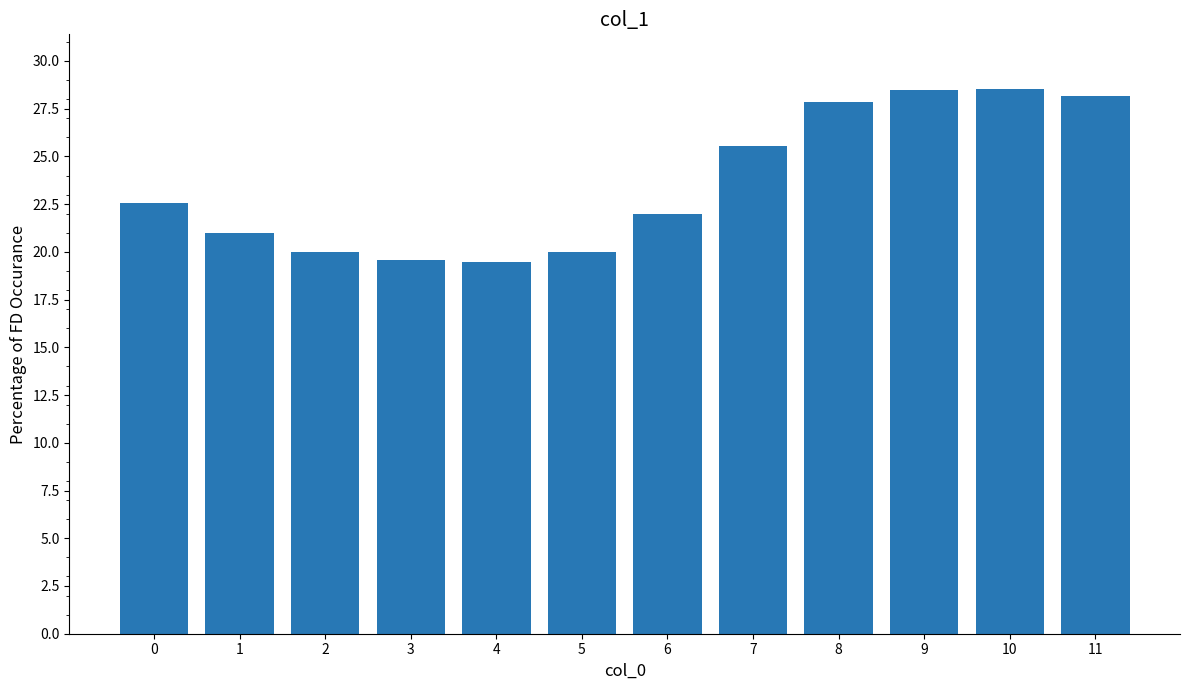

What is the value of the 9th bar from the left?

27.9